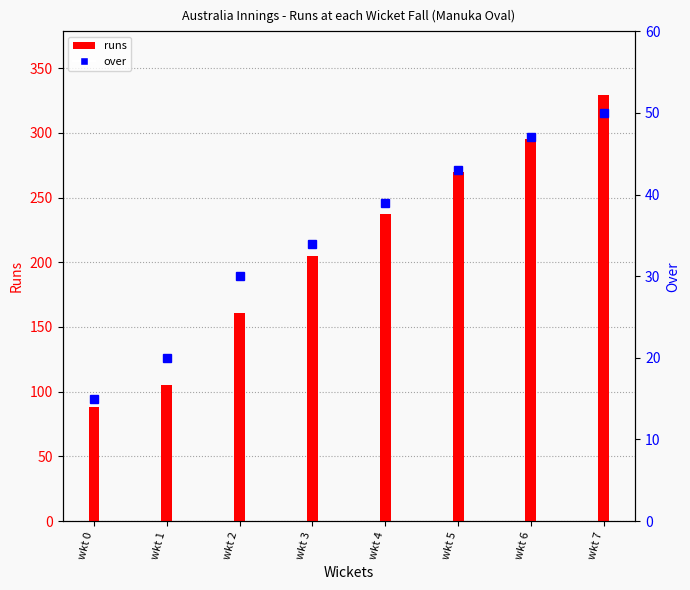

Which category has the lowest value across all series?

wkt 0